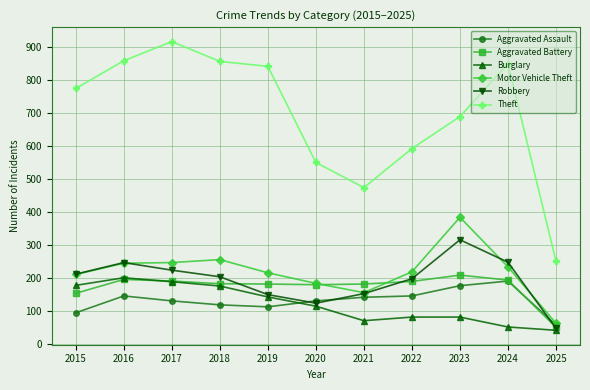

What is the difference between the second highest and minimum values in the Motor Vehicle Theft series?

193